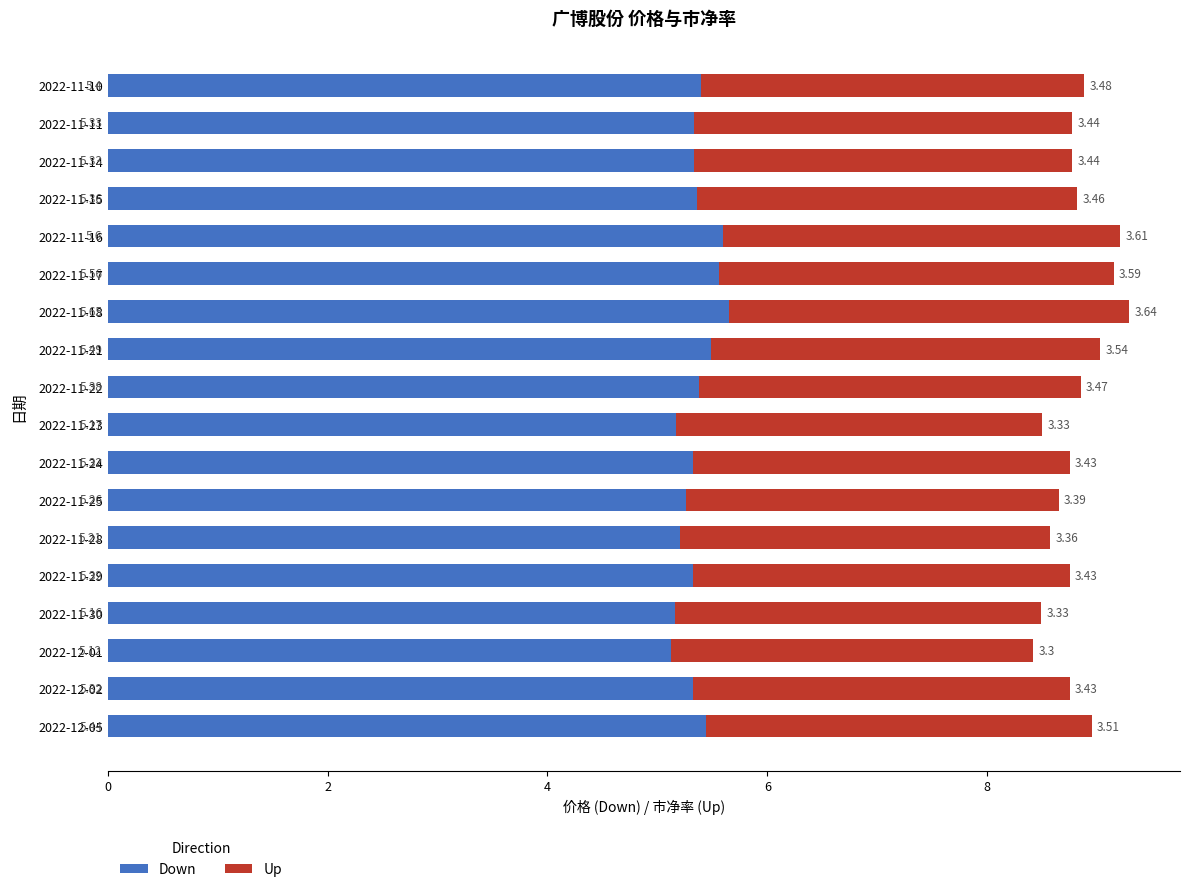

At which category is the sum across all series the highest?

2022-11-18